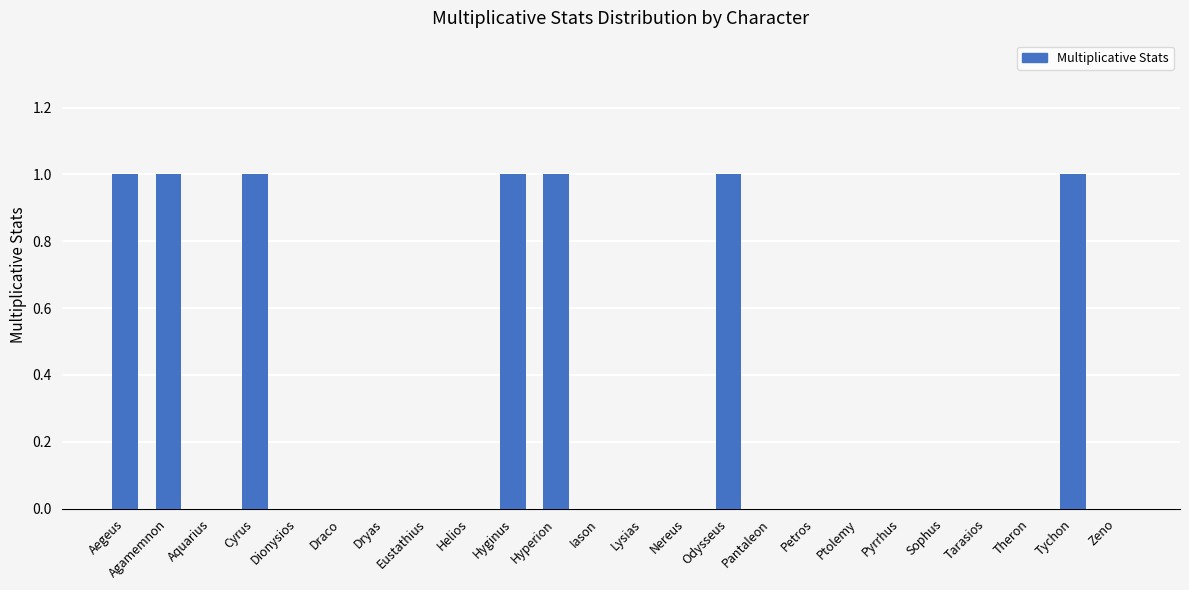

How many data points does each series have?

24